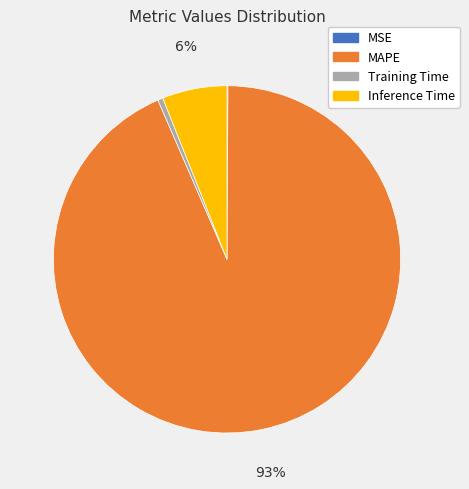

To the nearest percent, what is the average slice percentage?

25%